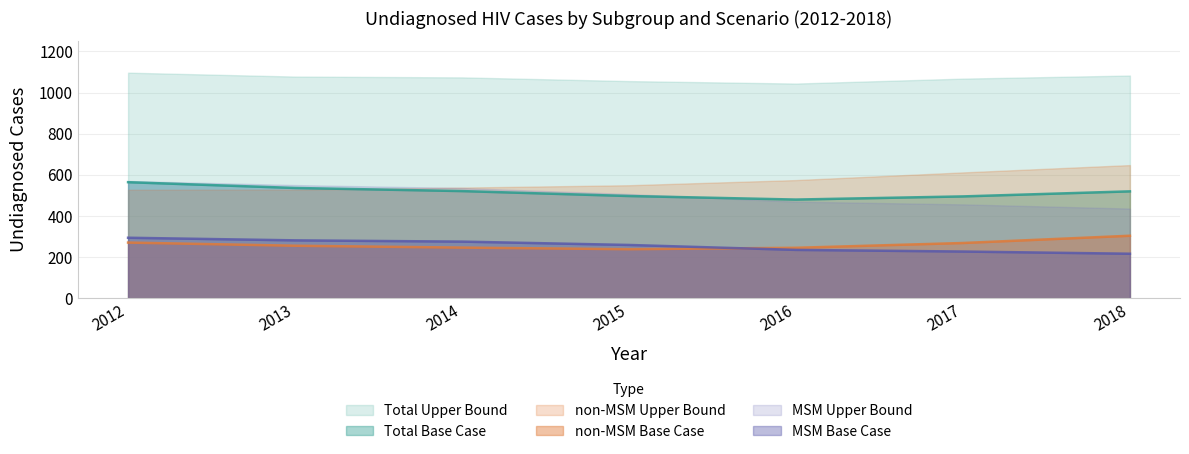

What is the sum of the MSM Base Undiagnosed values at 2016 and 2013?

515.8